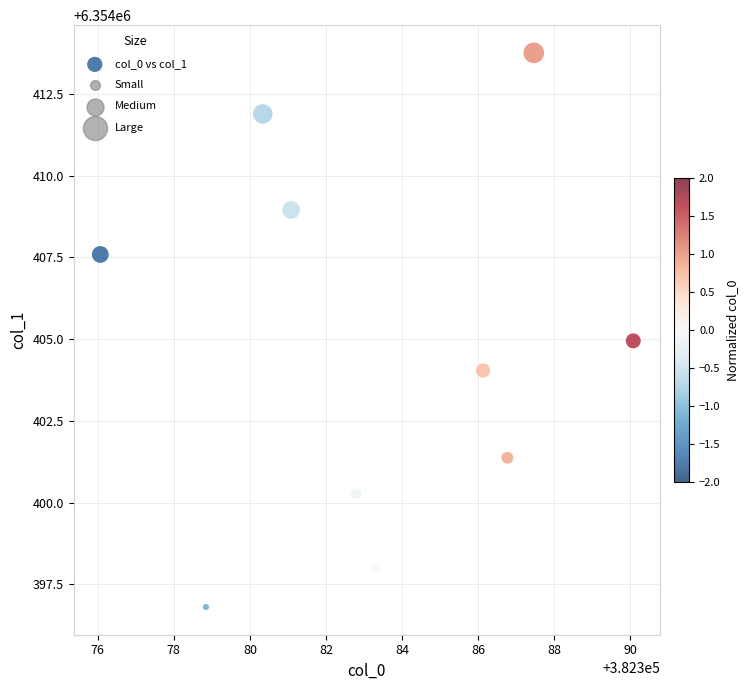

What is the average Y value?

6354404.8